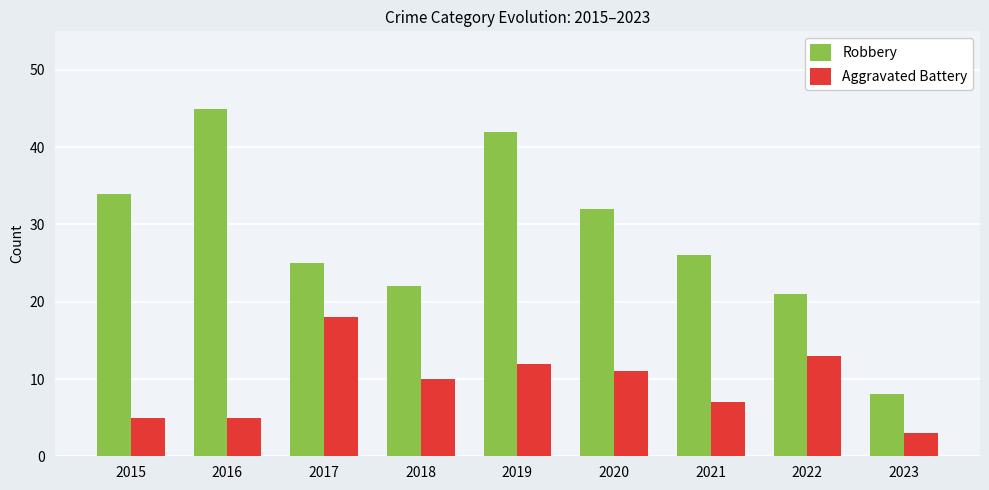

At which label is Robbery closest to 26?

2021